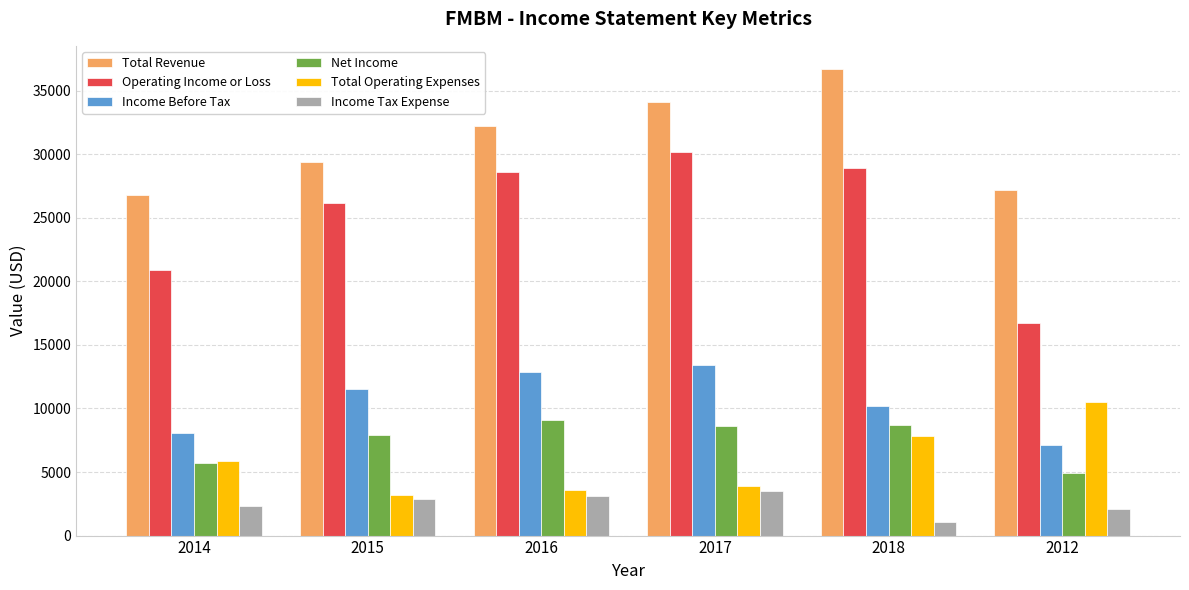

Which category has the highest value in the Net Income series?

2016